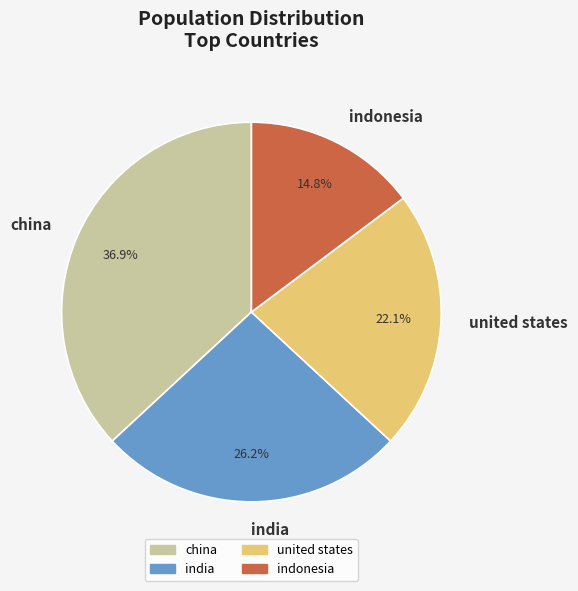

Is there a majority slice in this chart?

No